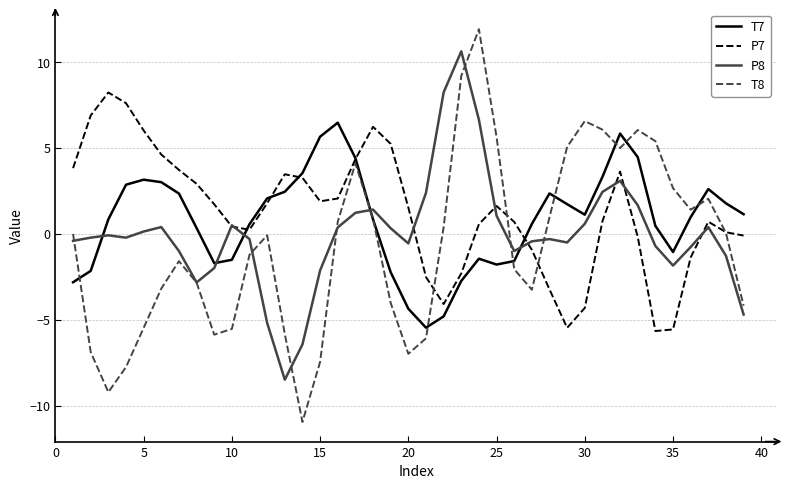

Which series has the widest spread of values?

T8